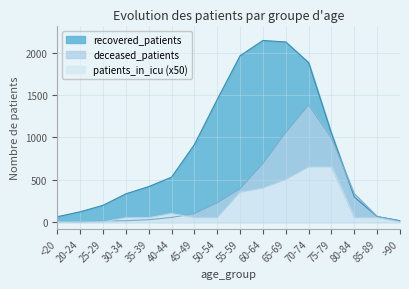

What is the difference between the highest and lowest values at 45-49?

864